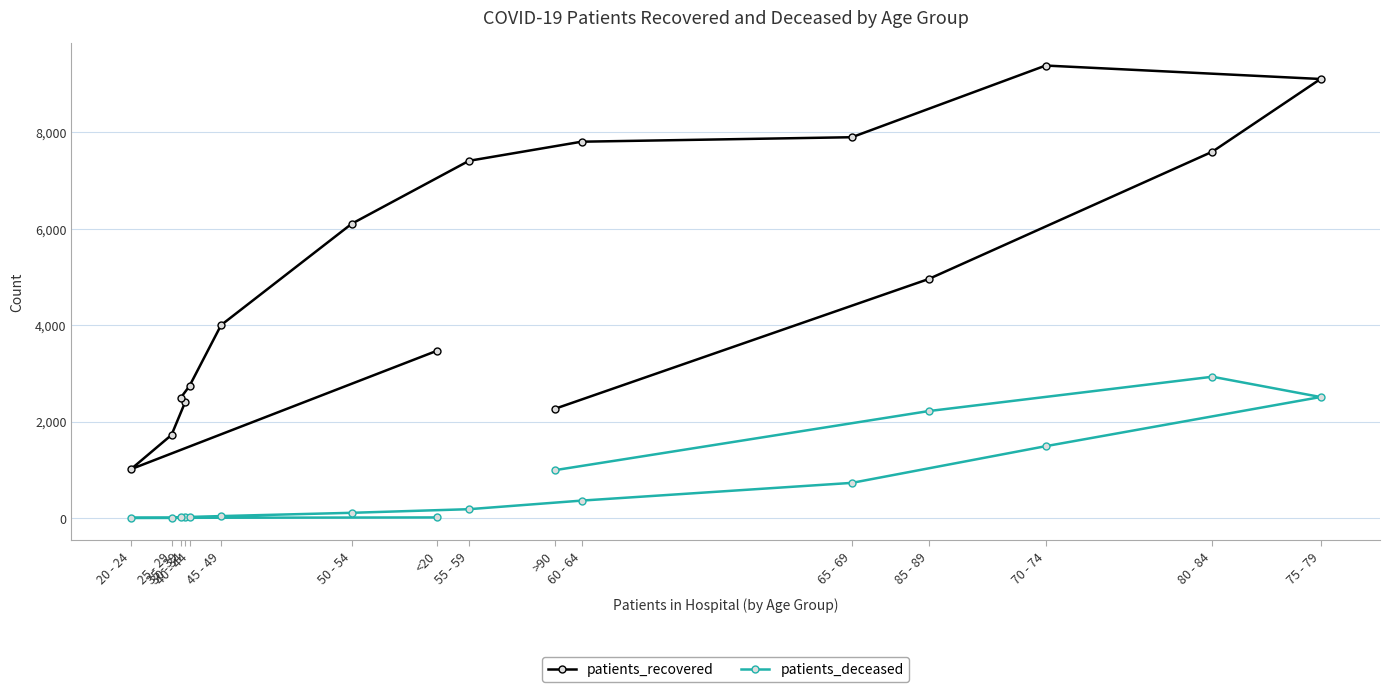

True or false: patients_deceased and patients_recovered intersect in this chart.

False